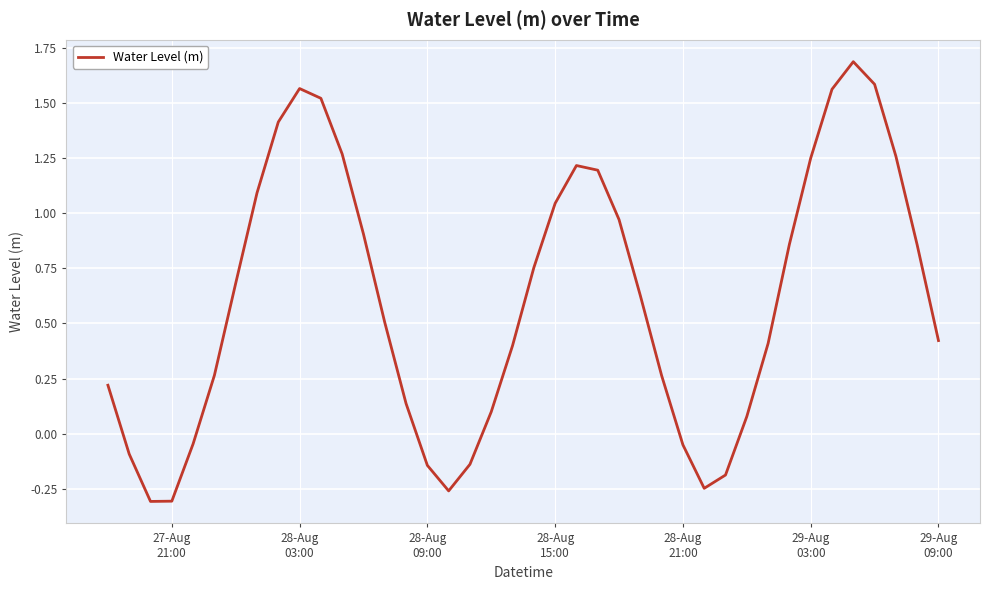

What is the greatest value displayed?

1.7